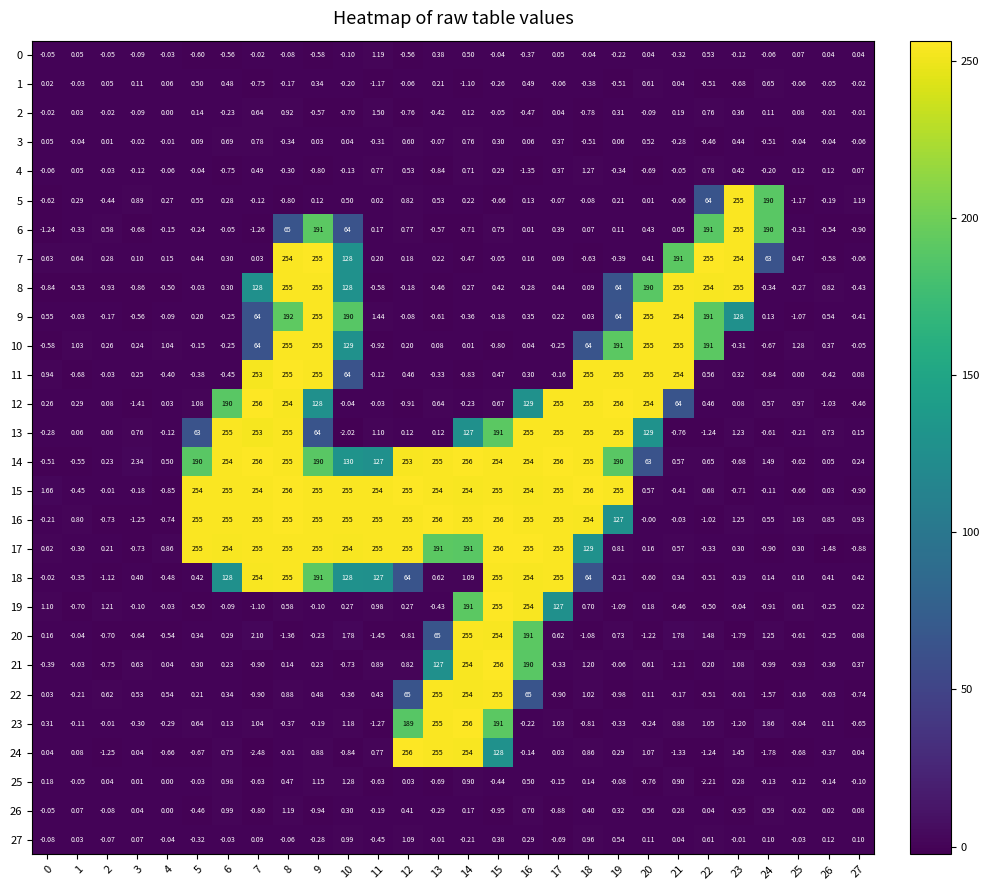

How many categories are shown in the chart?

28